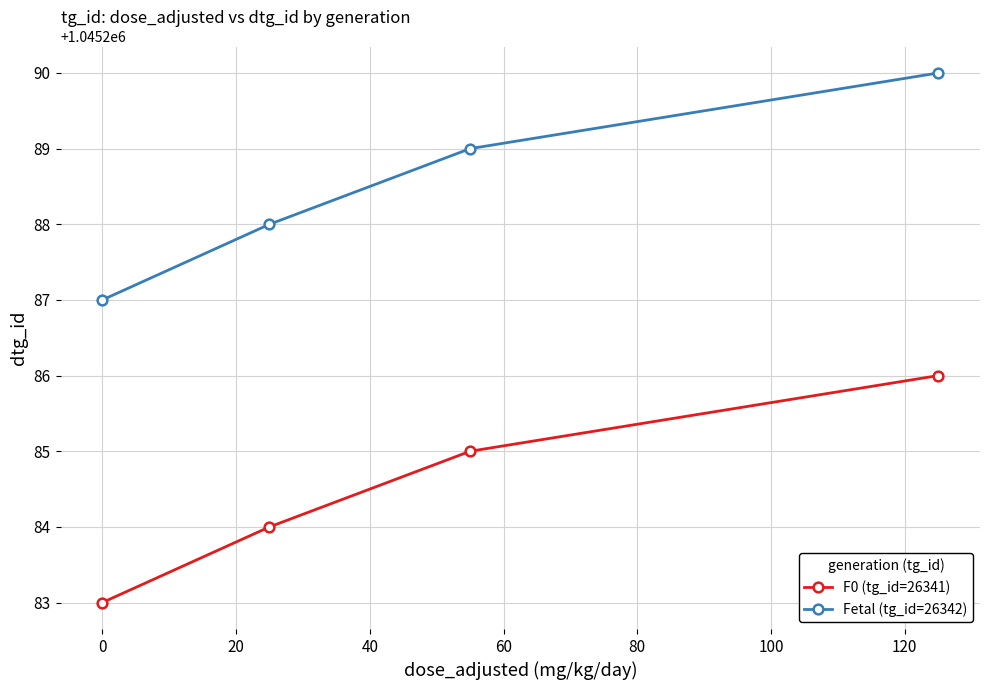

What is the smallest value displayed?

1045283